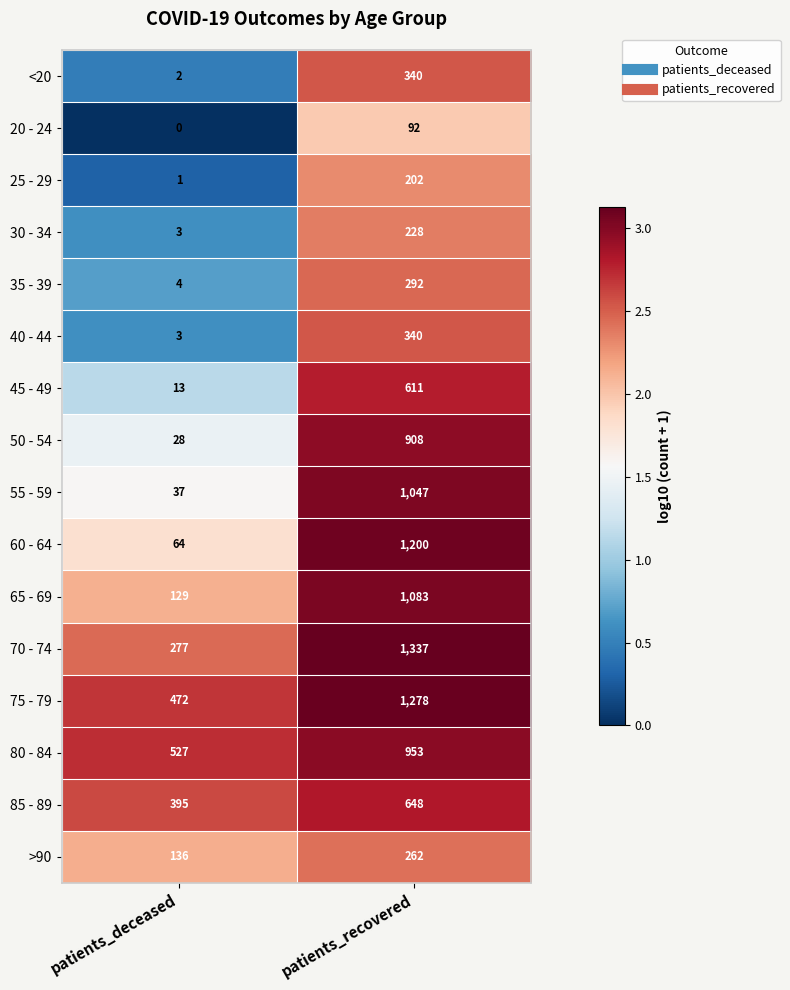

List the labels in order of 75 - 79 value, smallest first.

patients_deceased, patients_recovered